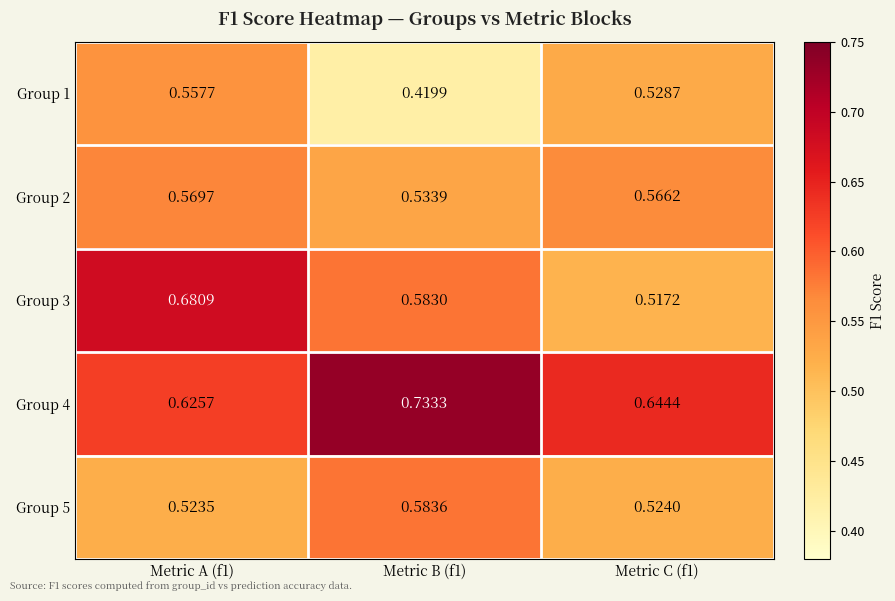

Is the value of Group 2 at Metric A (f1) greater than the value of Group 5 at Metric A (f1)?

Yes